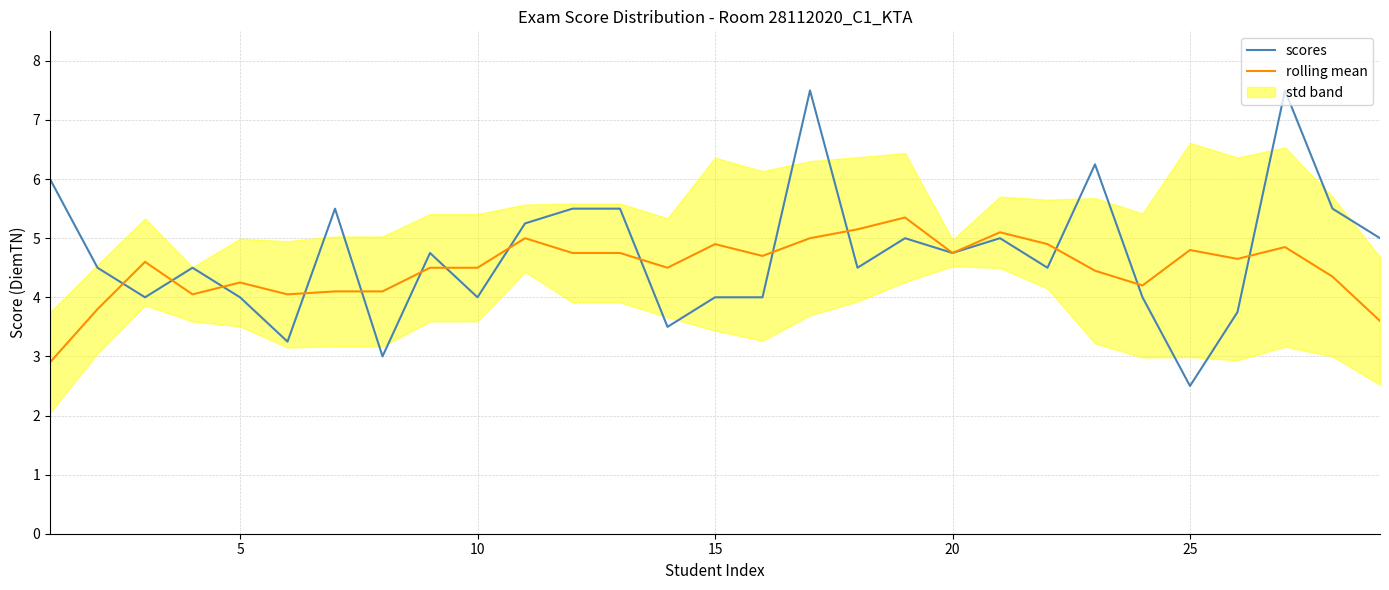

At how many categories does at least one series exceed 5?

12